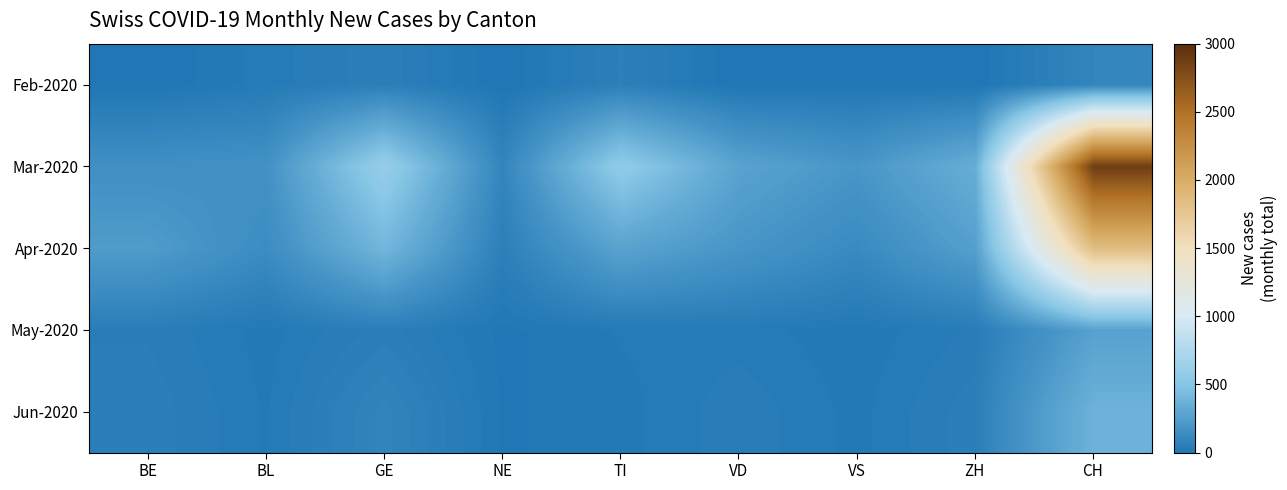

At VS, list the series in order from largest to smallest.

Mar-2020, Apr-2020, Jun-2020, May-2020, Feb-2020